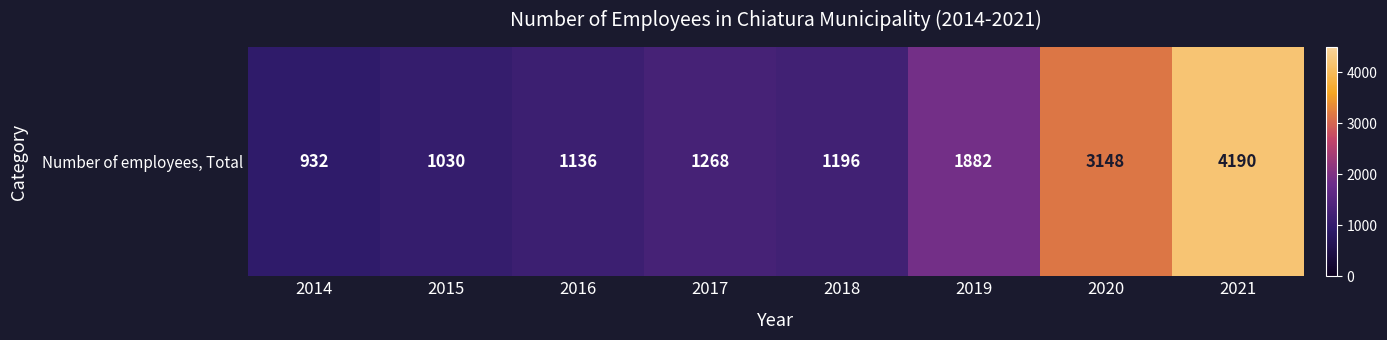

What is the sum of all values?

14782